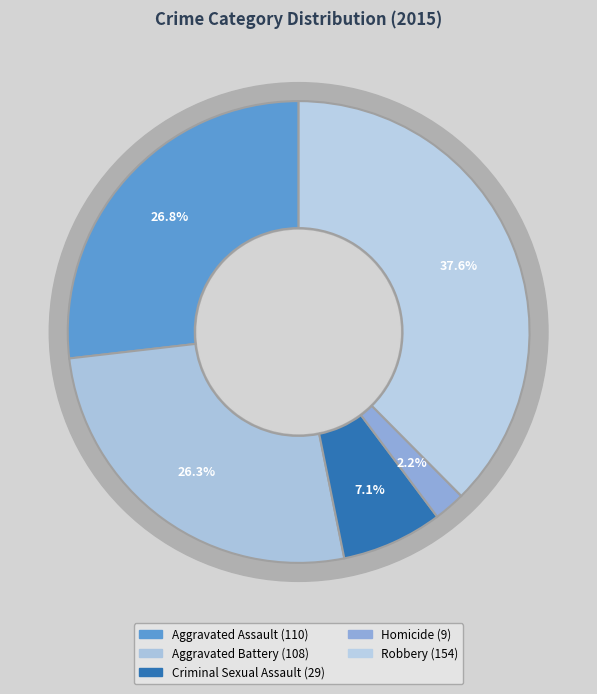

Is there any slice that represents more than half of the pie?

No